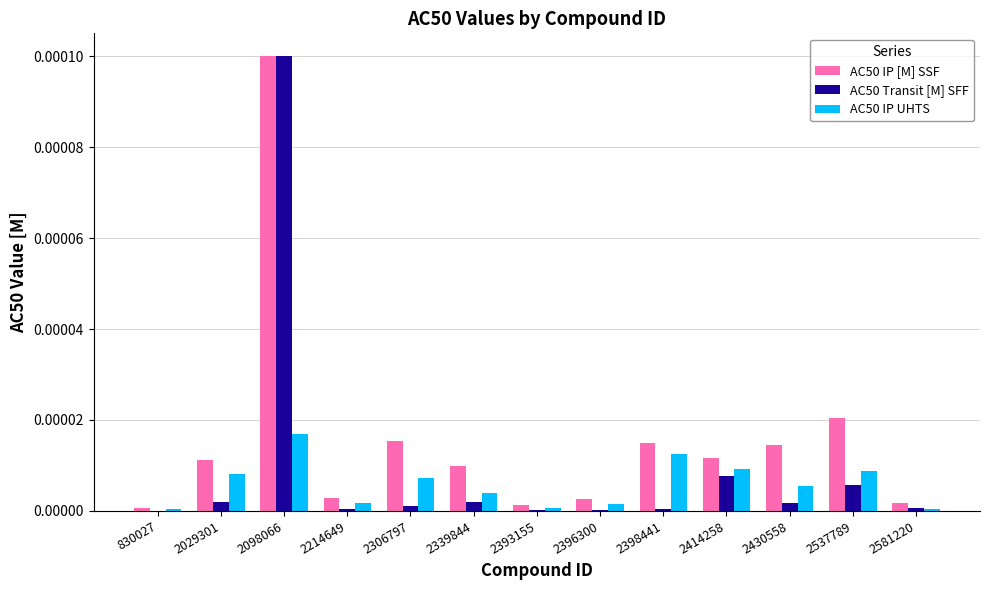

At which label does AC50 Transit [M] SFF reach its peak?

2098066